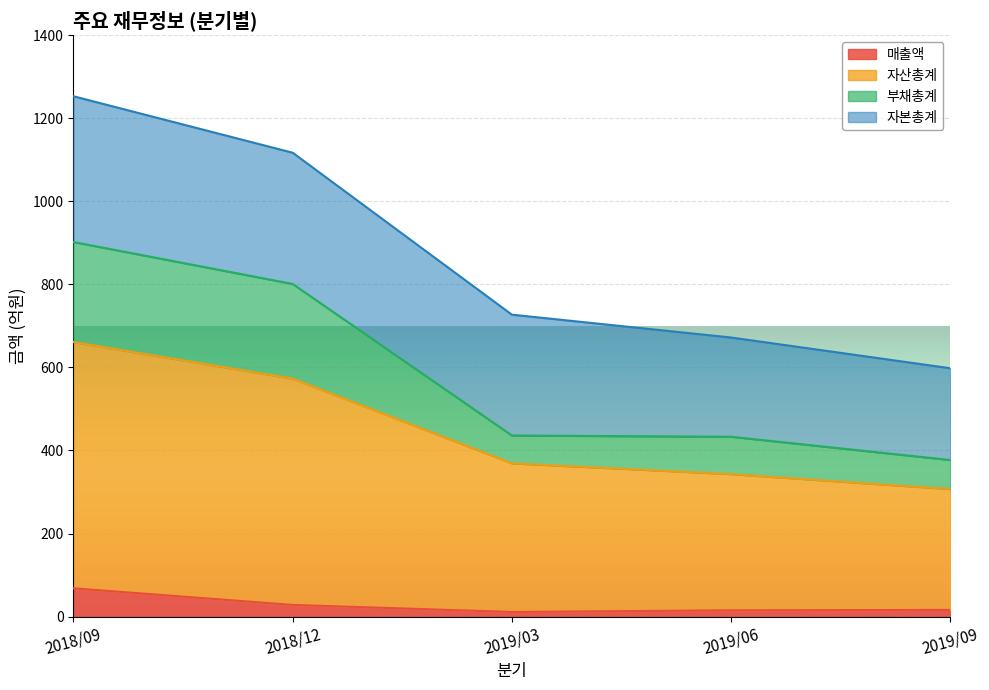

At which label does 부채총계 reach its peak?

2018/09